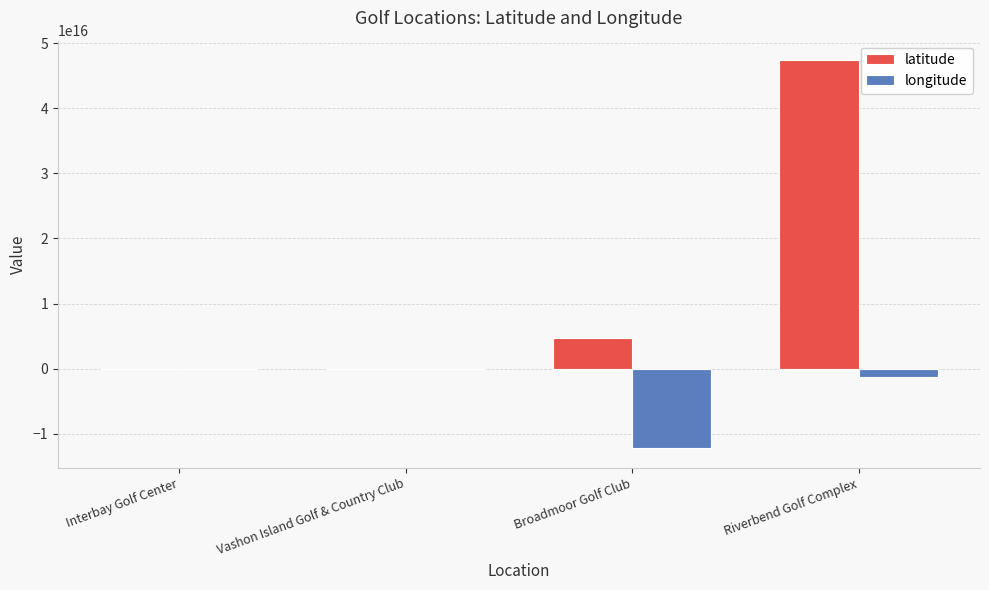

At which category is the sum across all series the highest?

Riverbend Golf Complex